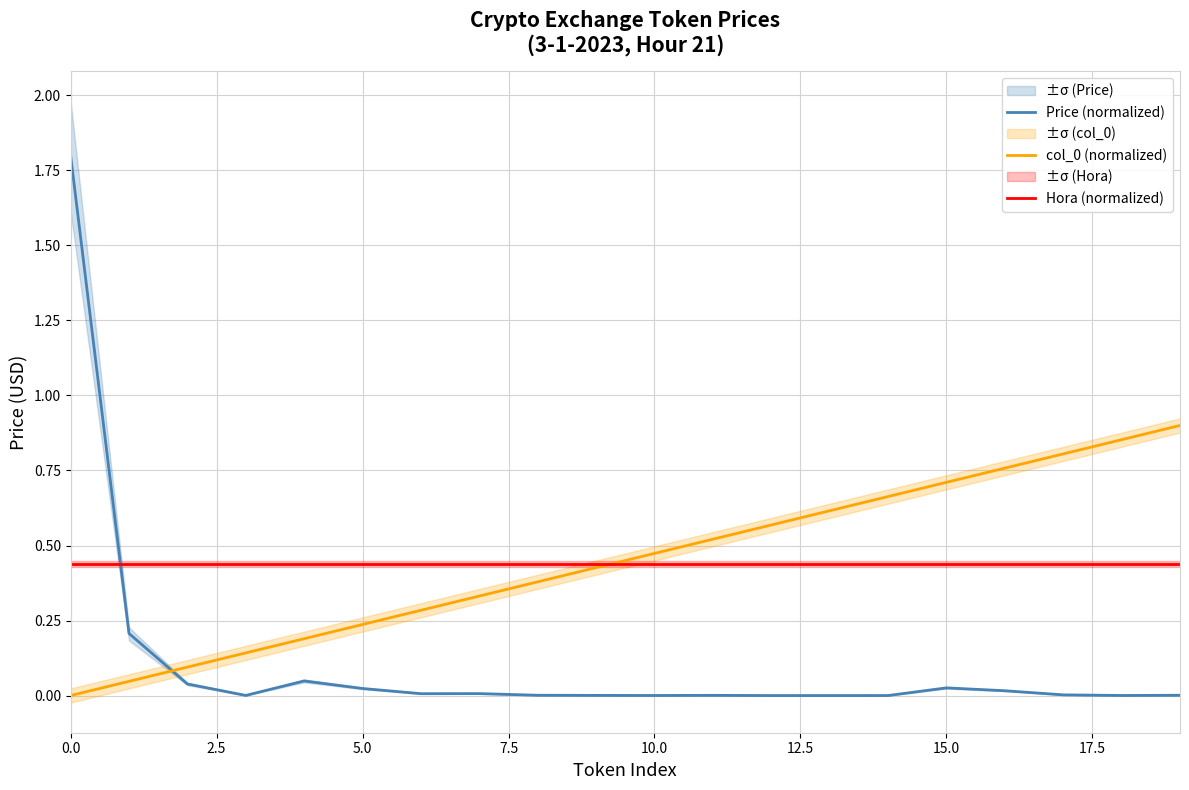

Which series has the widest spread of values?

Price (normalized)